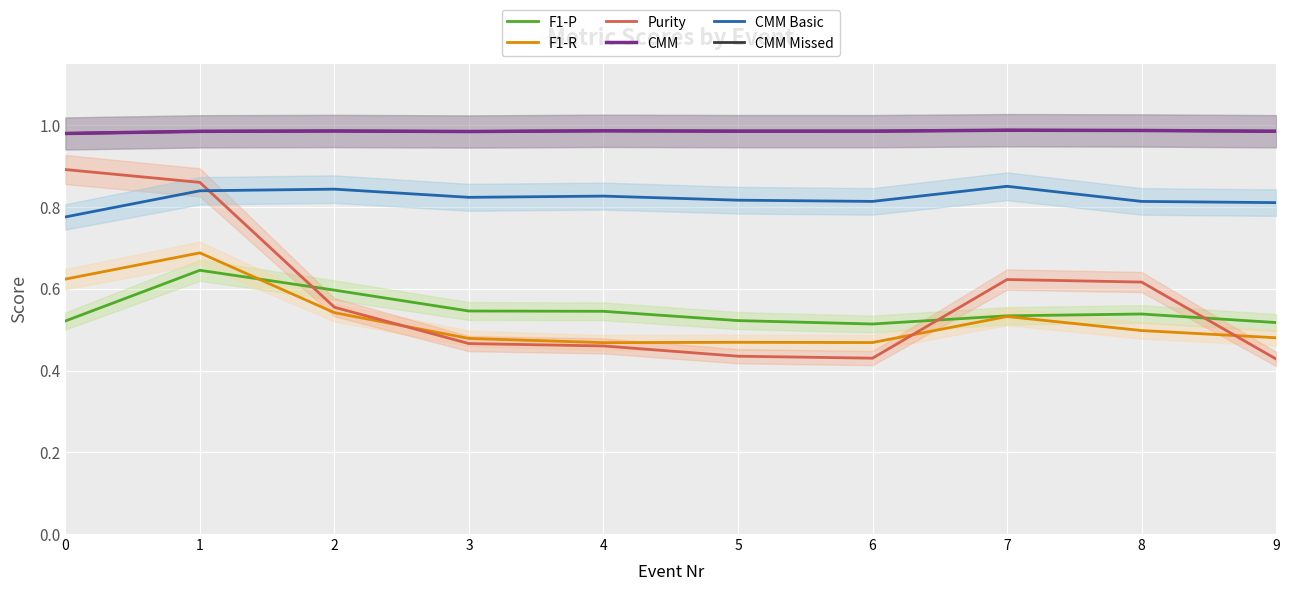

What is the sum of the F1-R values at 9 and 1?

1.2